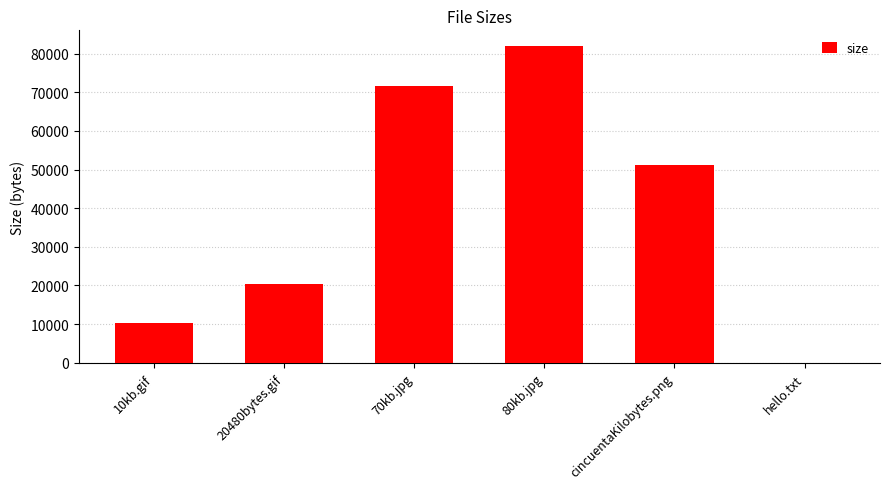

What is the maximum value shown in the chart?

81920